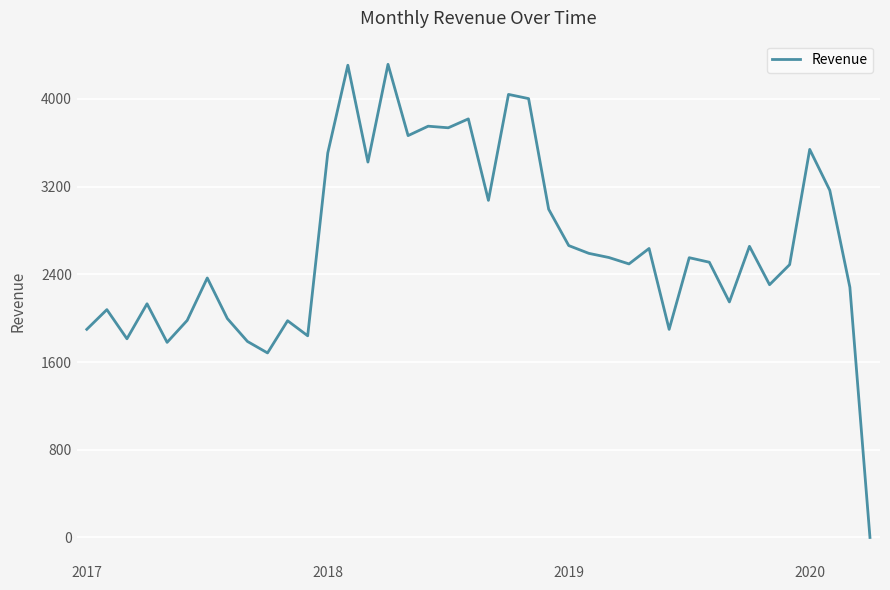

What is the greatest value displayed?

4314.3